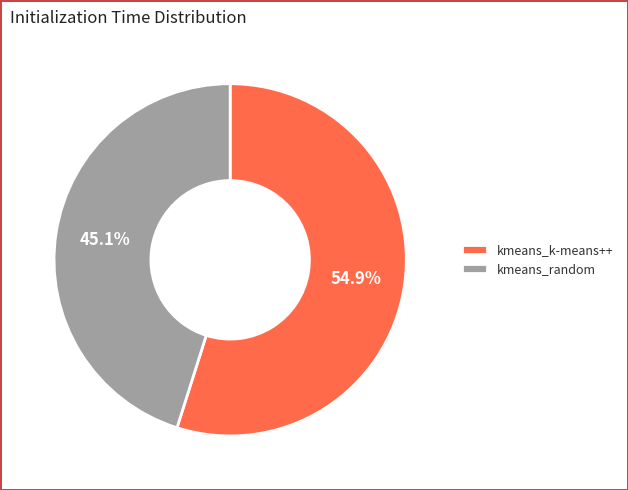

Which has a higher value, kmeans_k-means++ or kmeans_random?

kmeans_k-means++